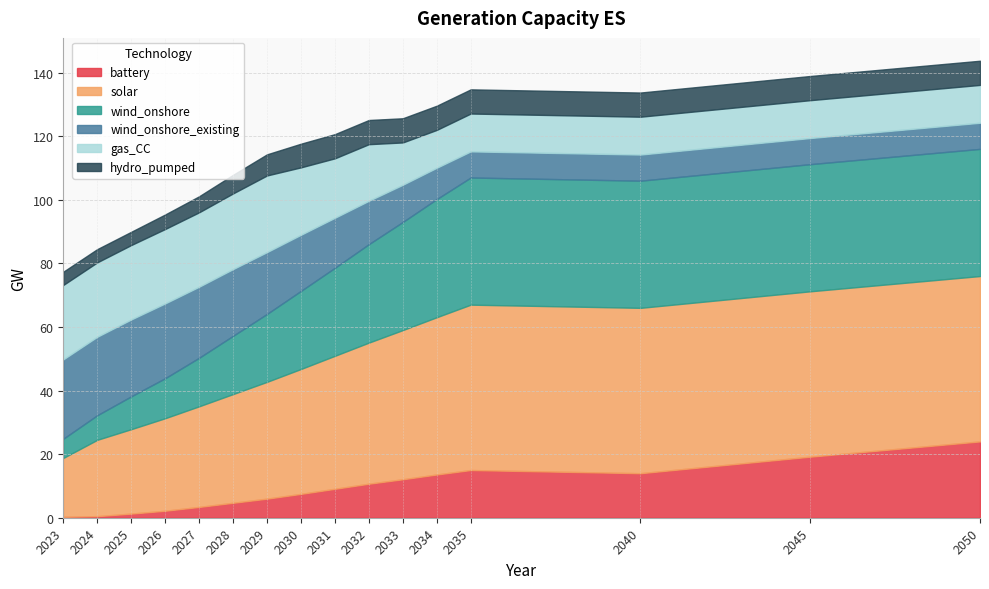

Where does the wind_onshore_existing series first go above 17?

2023